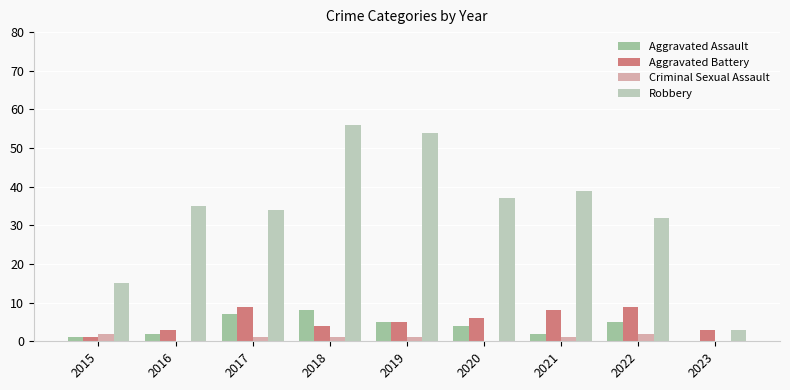

What value does the Robbery series have at 2021, to the nearest 5?

40